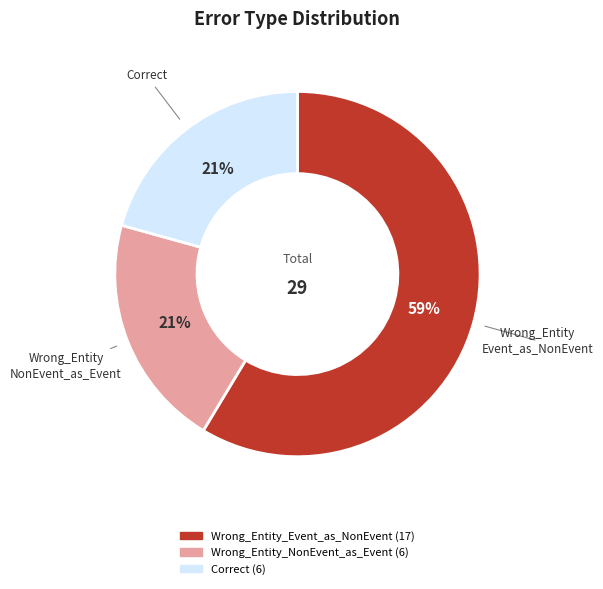

To the nearest percent, what is the difference between the Wrong_Entity_NonEvent_as_Event and Wrong_Entity_Event_as_NonEvent slice percentages?

38%